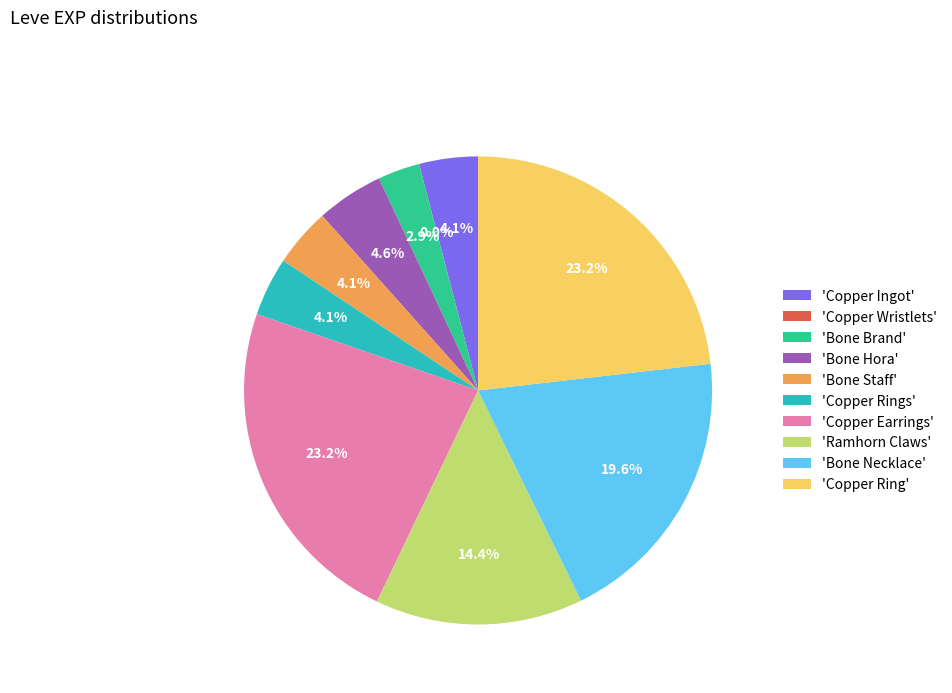

Is there a majority slice in this chart?

No